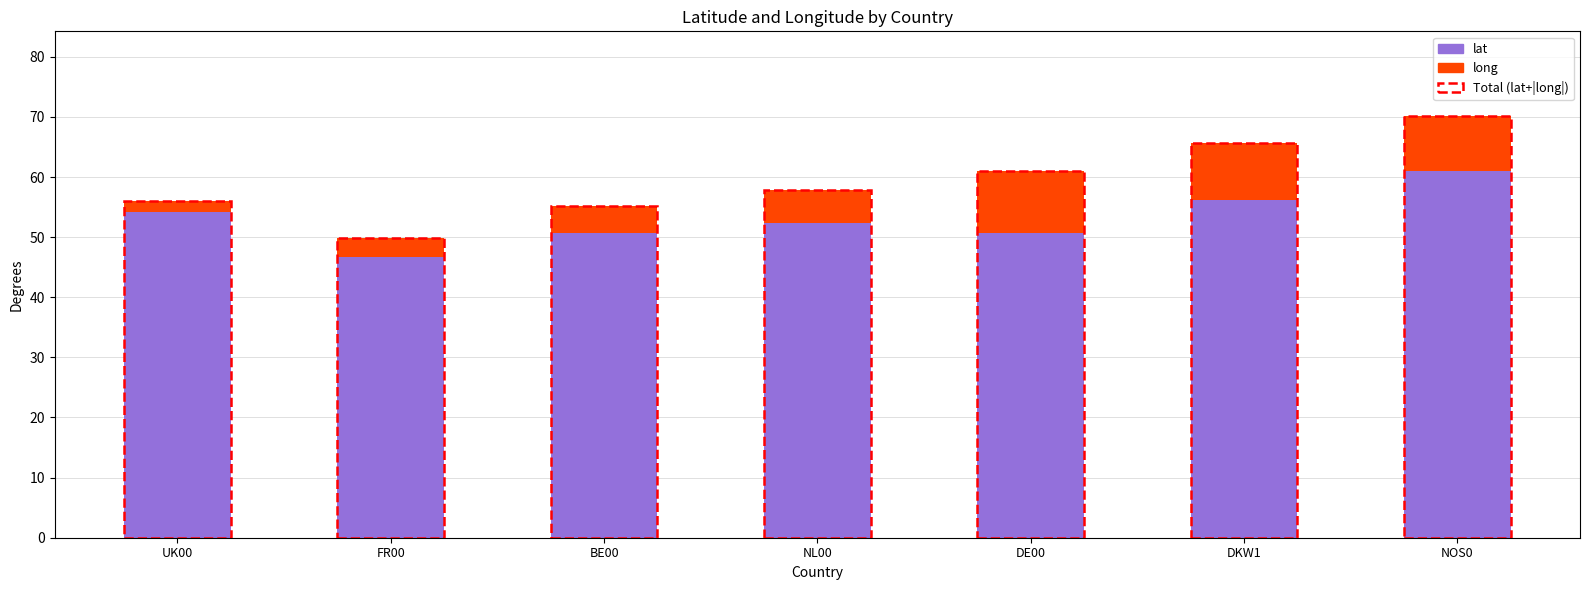

What is the total value across all series at NL00?

57.9